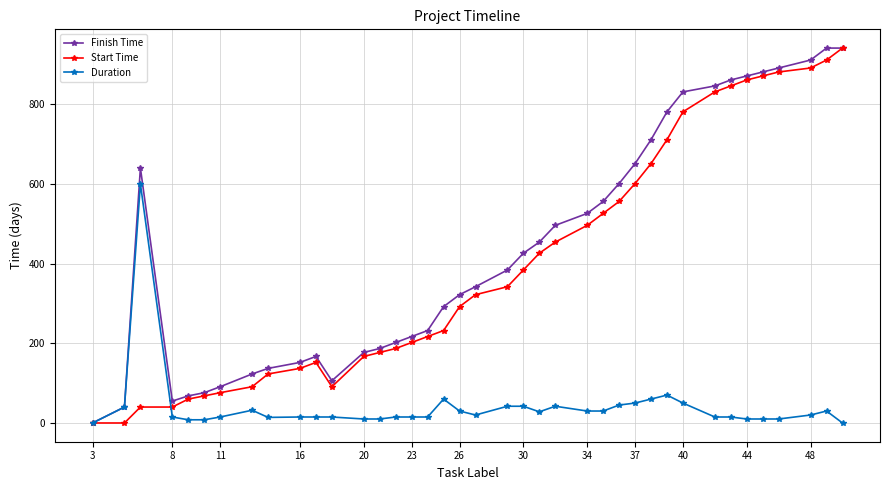

True or false: Finish Time has more than 0 interior local peaks.

True